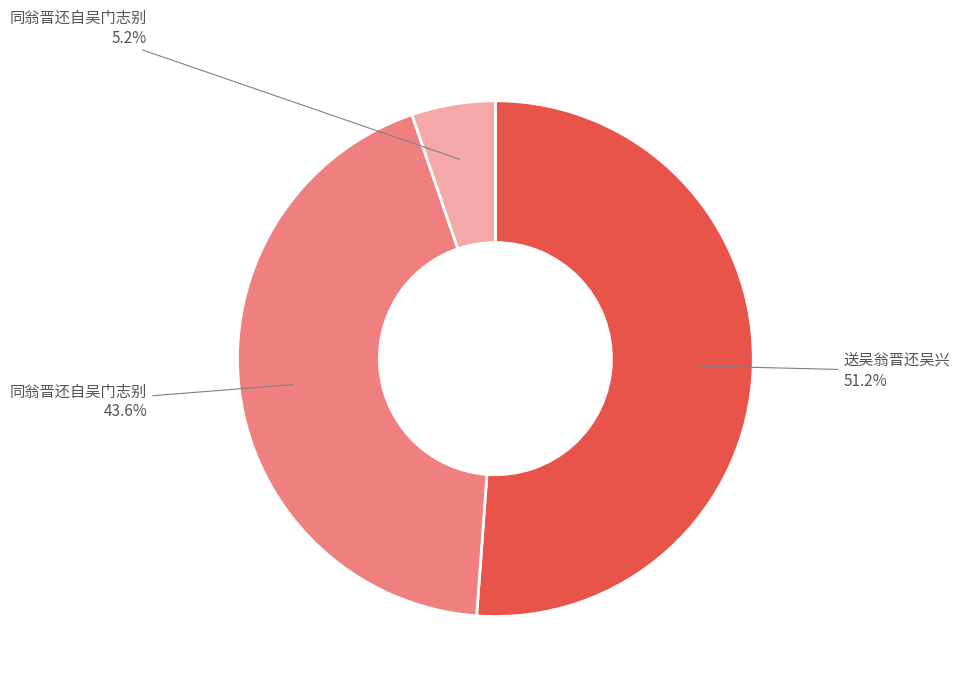

Does any single category account for the majority?

Yes